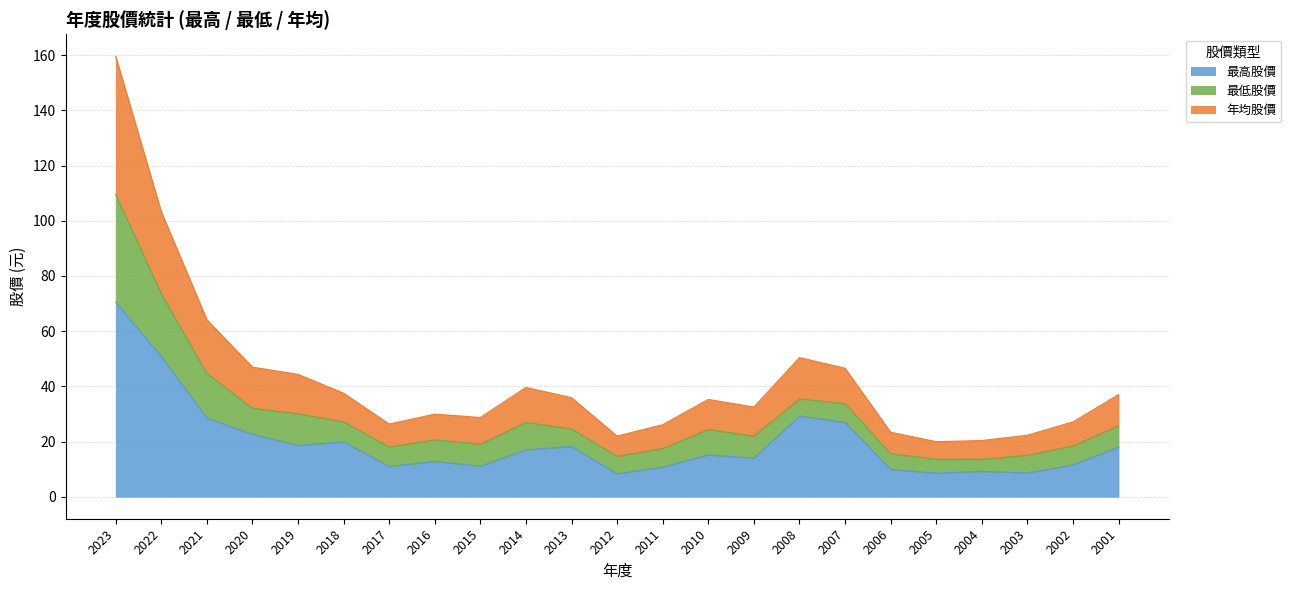

True or false: 年均股價 has more than 0 points higher than both neighbors.

True